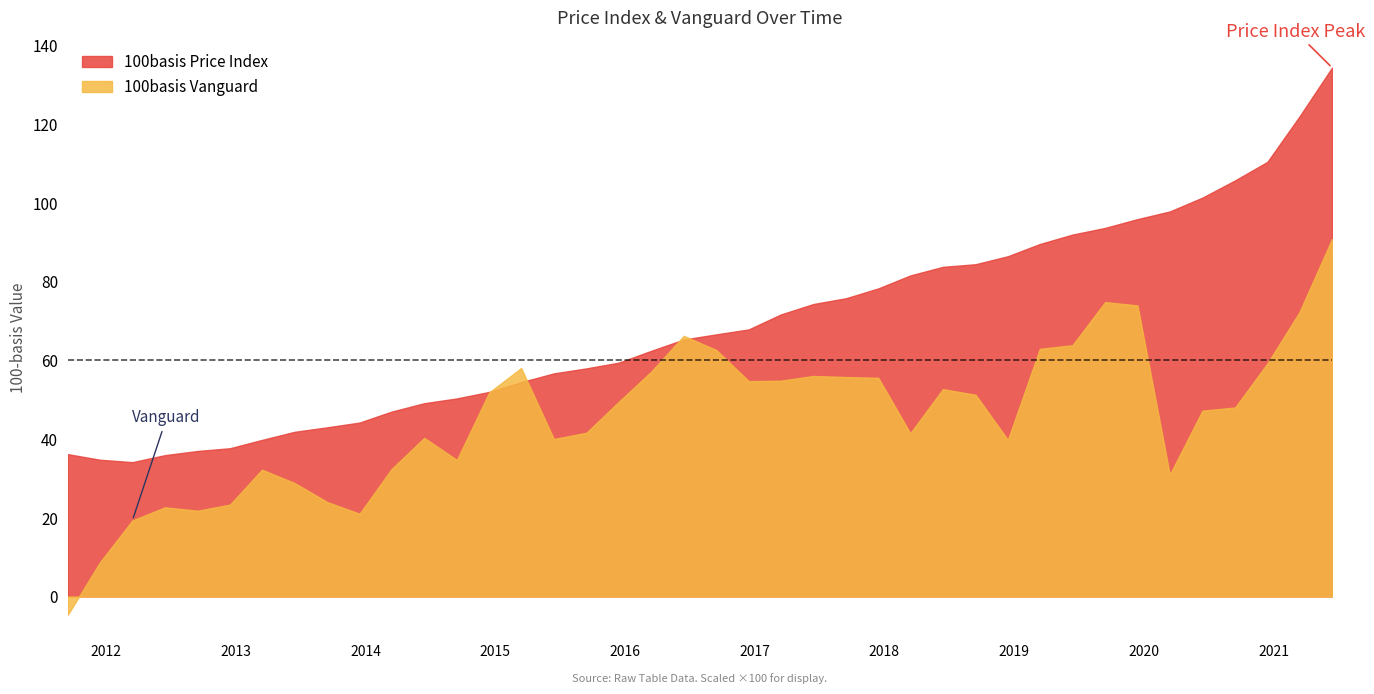

At 2019-03-15, list the series in order from smallest to largest.

100basis Vanguard, 100basis Price Index